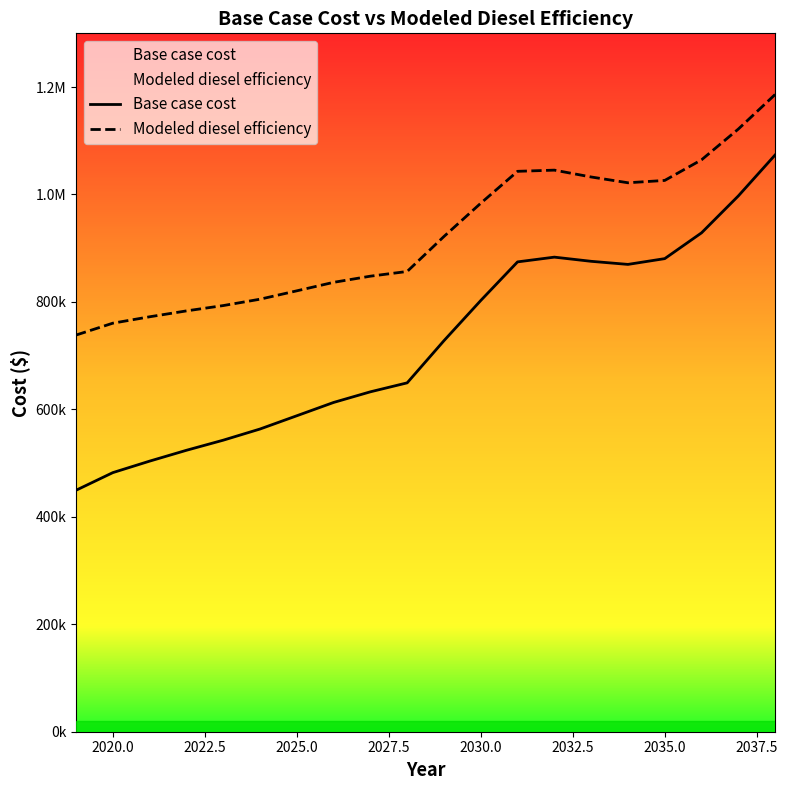

How many data points in Base case cost are less than 727921?

10